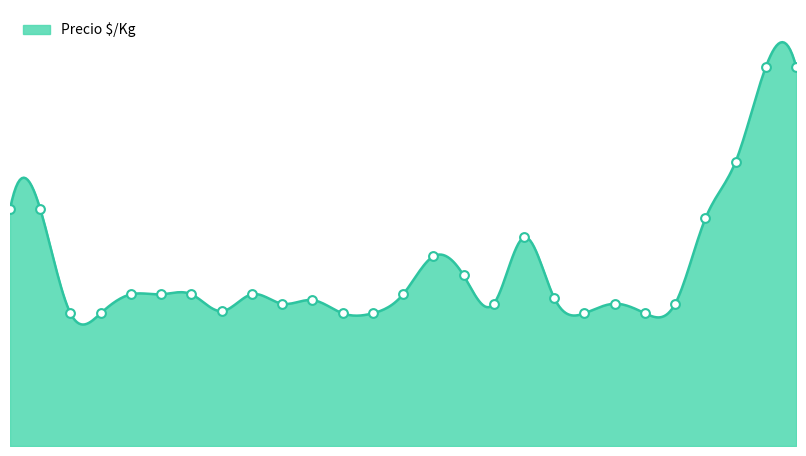

What is the change in value from 2021-02-09 to 2021-03-29?

-437